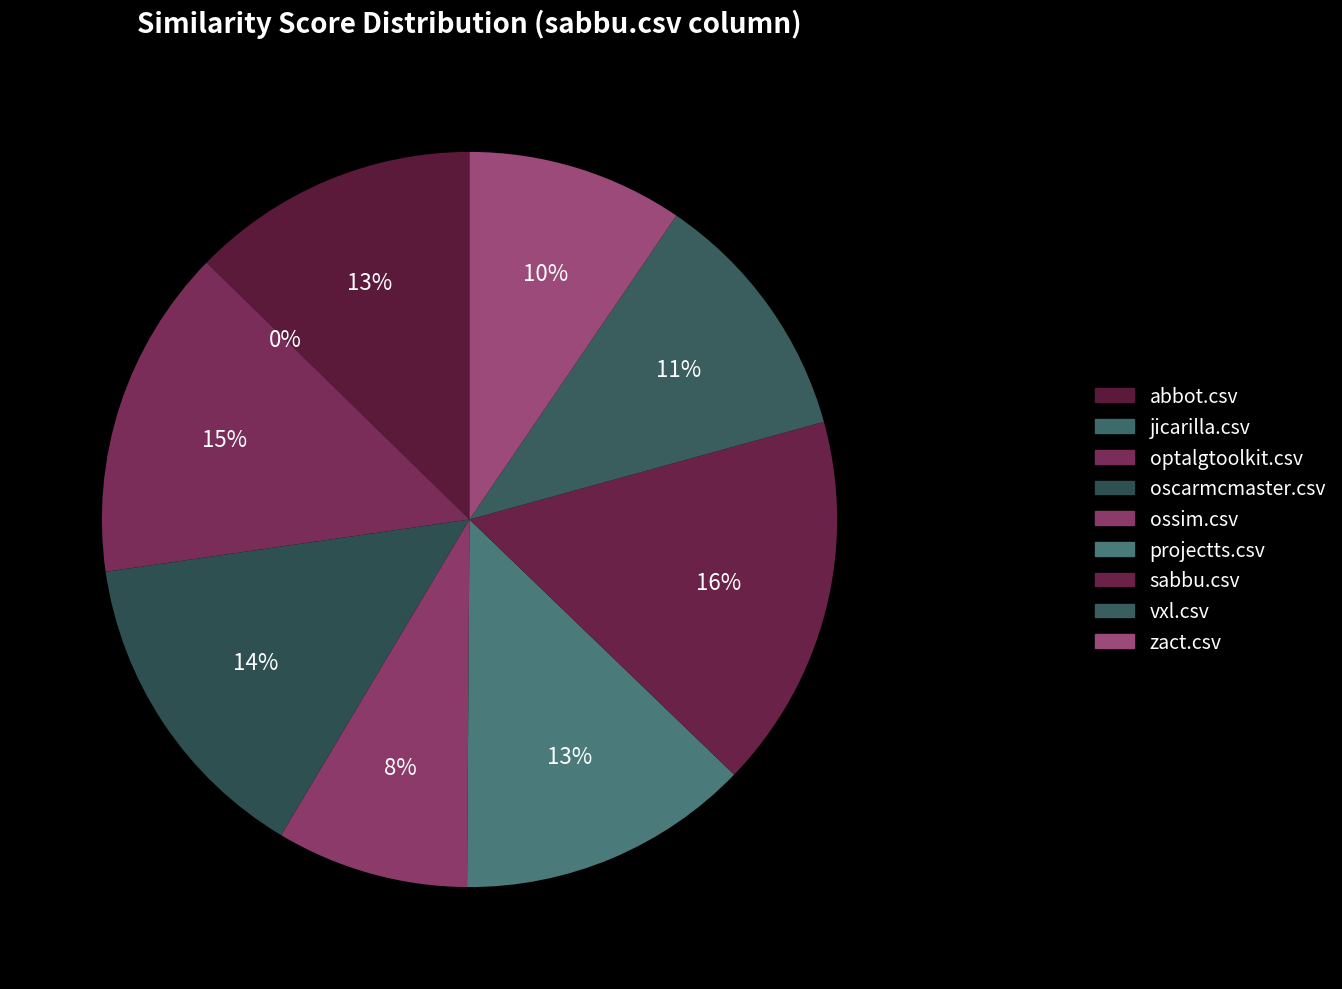

What percentage is the sabbu.csv slice, to the nearest percent?

16%